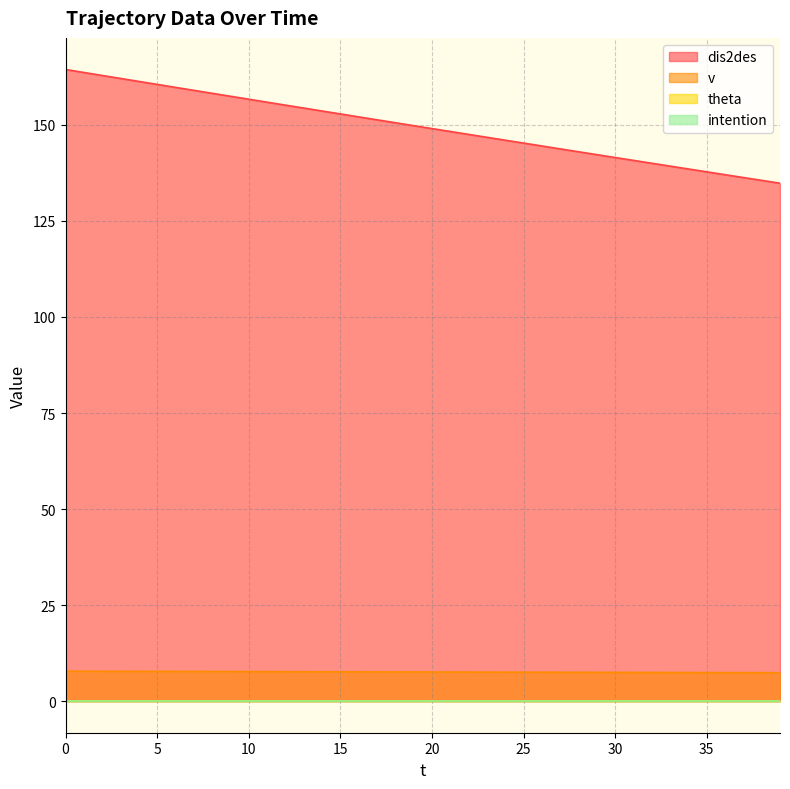

The value of v at 34 is 9.8. True or false?

False